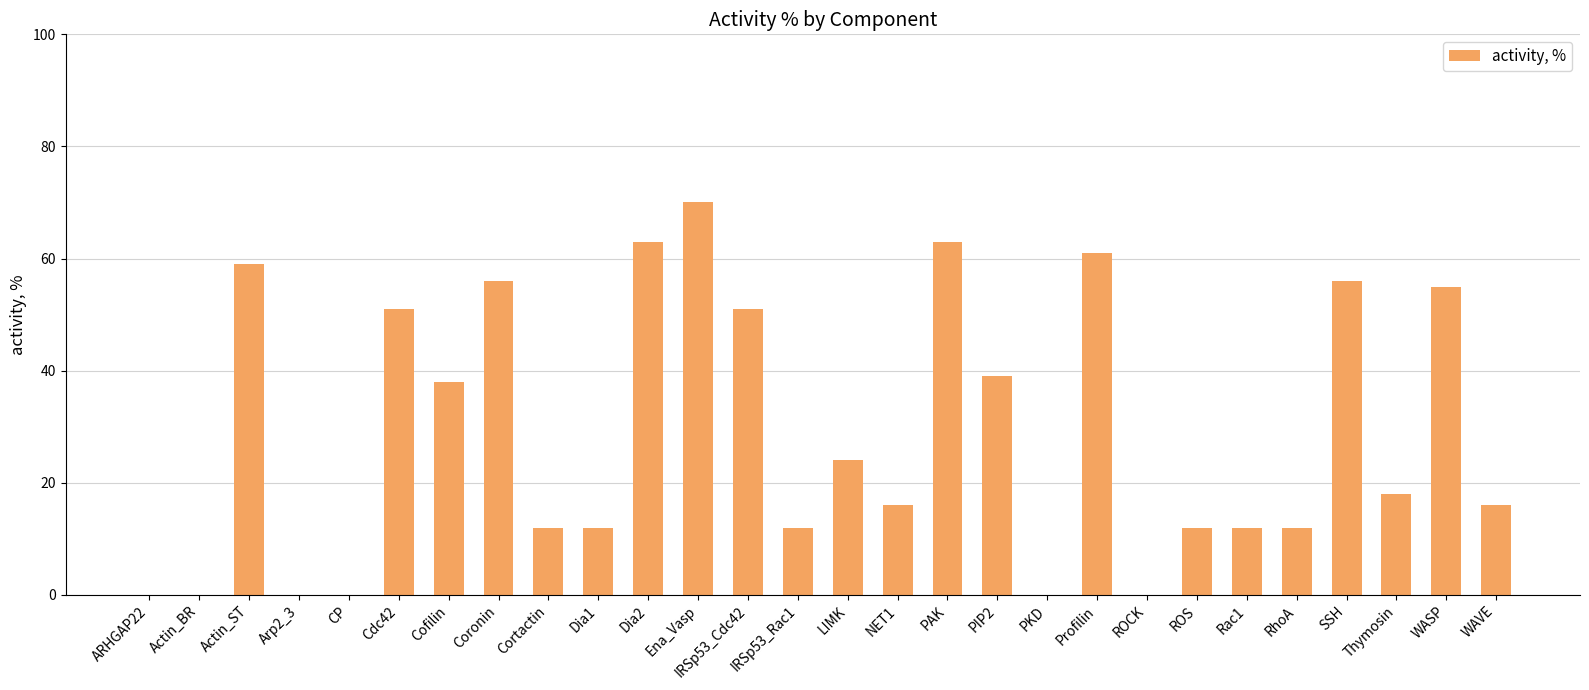

The value at Thymosin is 18. True or false?

True